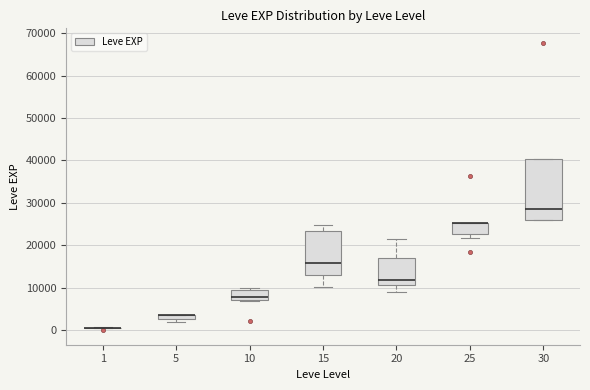

Which box is the tallest, from its lower edge to its upper edge?

30